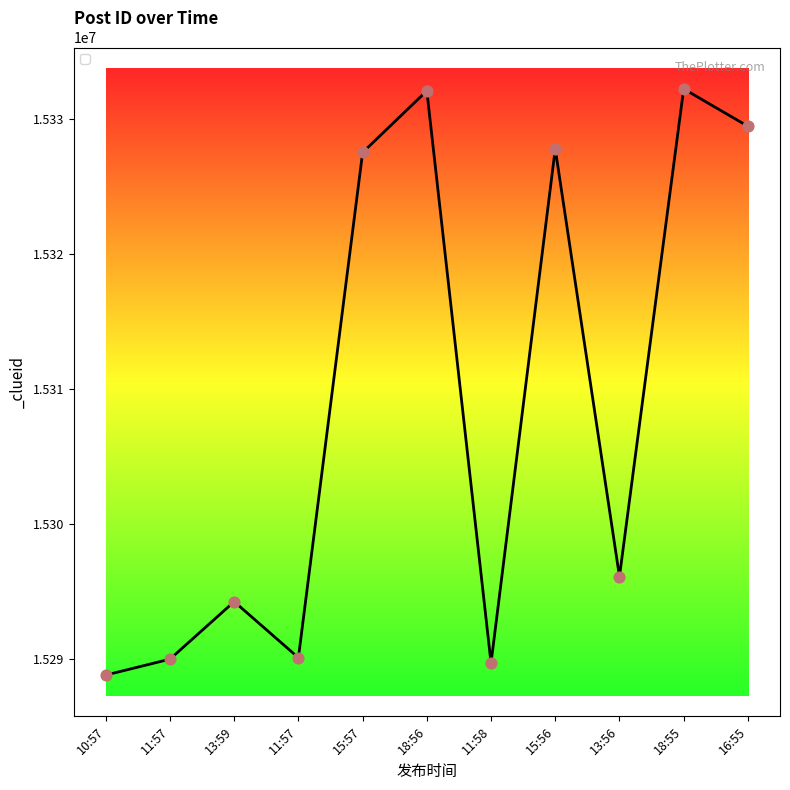

Approximately how many times larger is the value at 13:59 compared to 11:58?

1.0